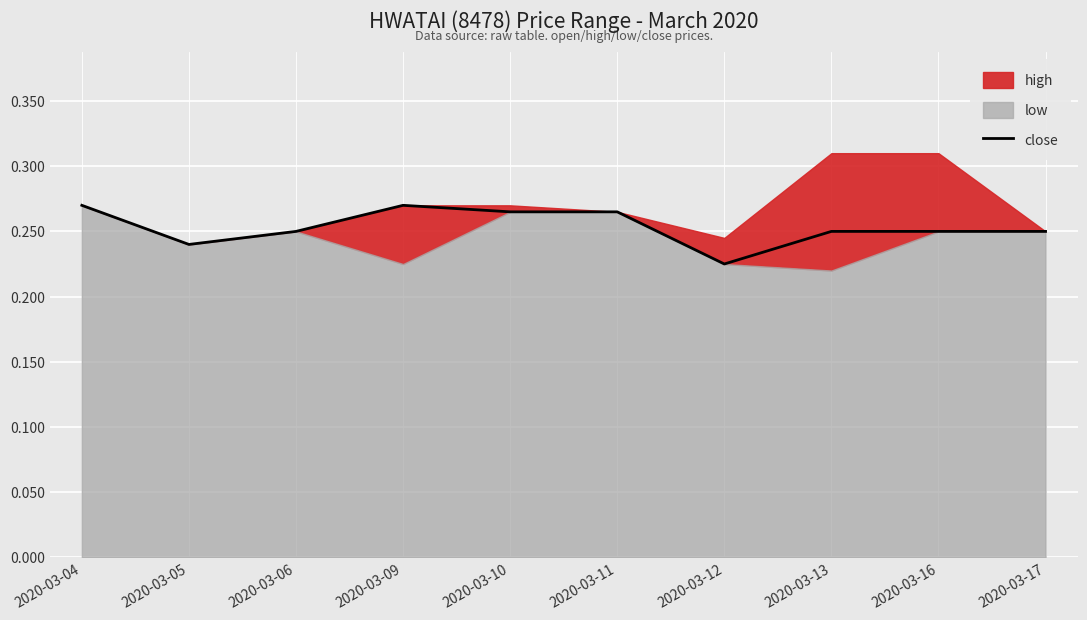

What value does the data have at 2020-03-16?

0.2